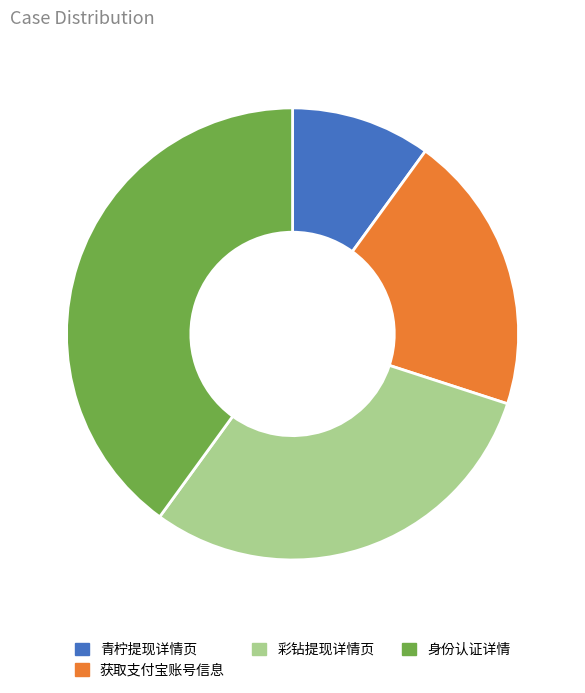

Is it true that 身份认证详情 is 54% of the pie?

False